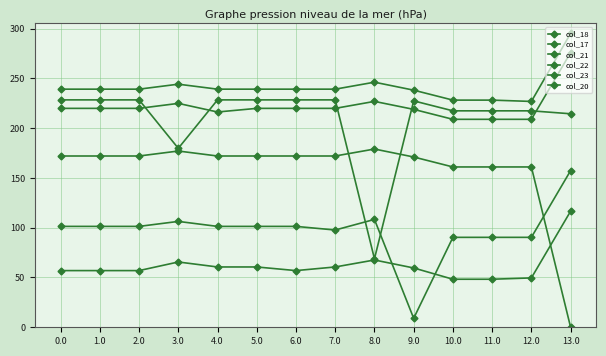

Between 10.0 and 11.0, which series saw the biggest shift?

col_18